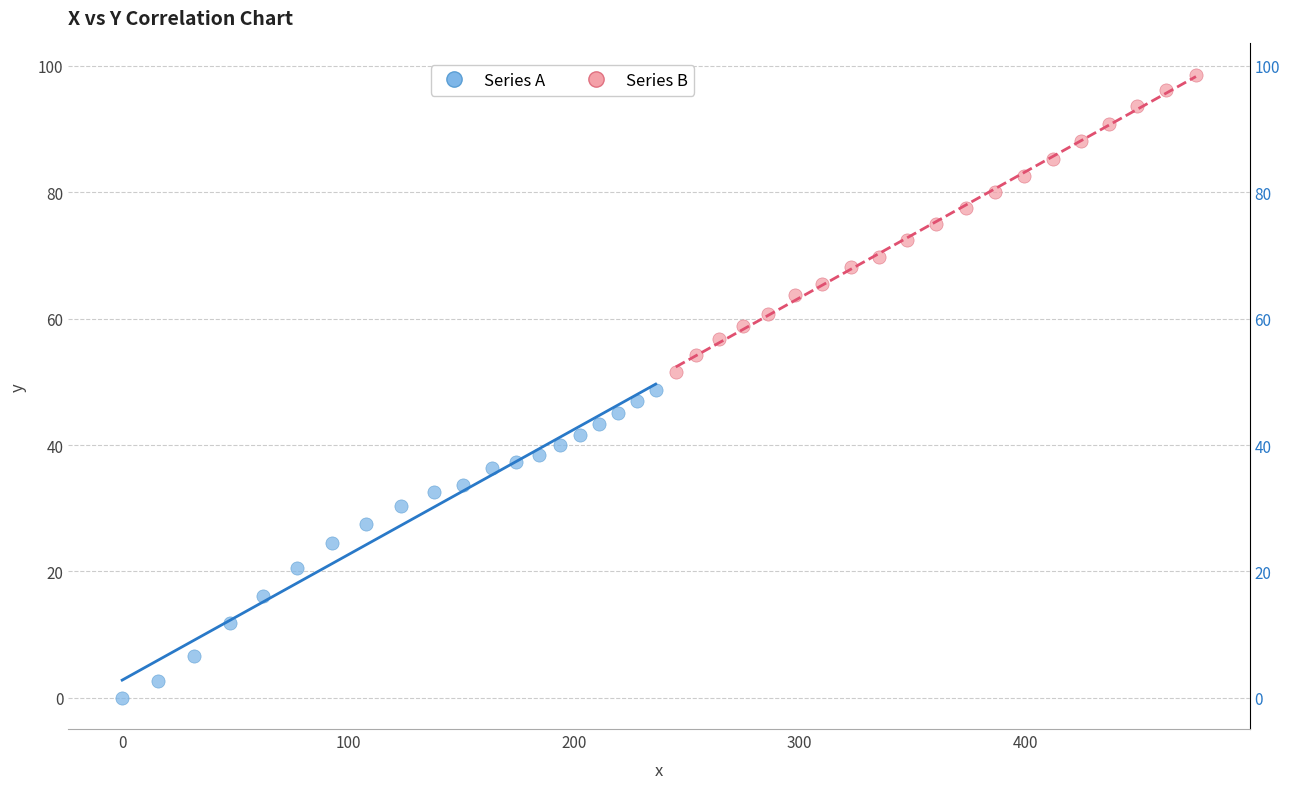

Which series contains the lowest Y value?

Series A